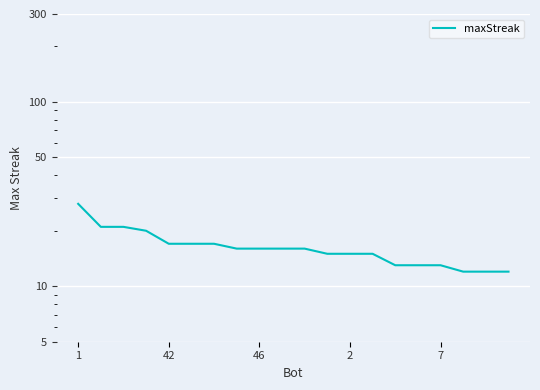

At which label does the data first exceed 16?

1